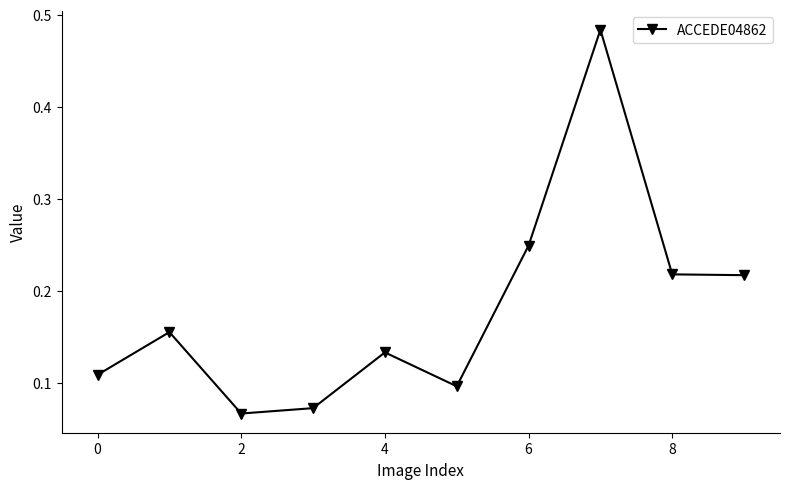

Count the values in the range 0 to 1.

10